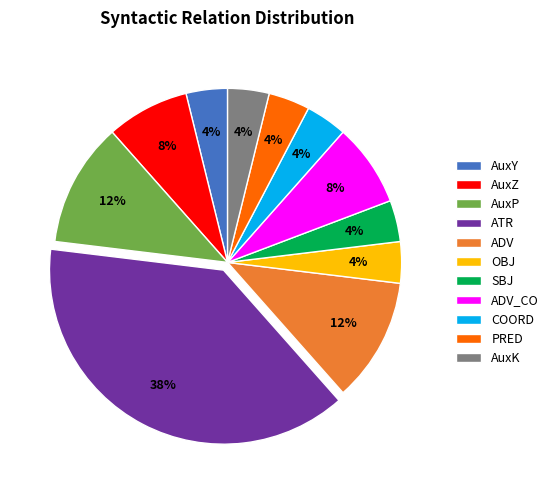

Which has a higher value, OBJ or AuxZ?

AuxZ